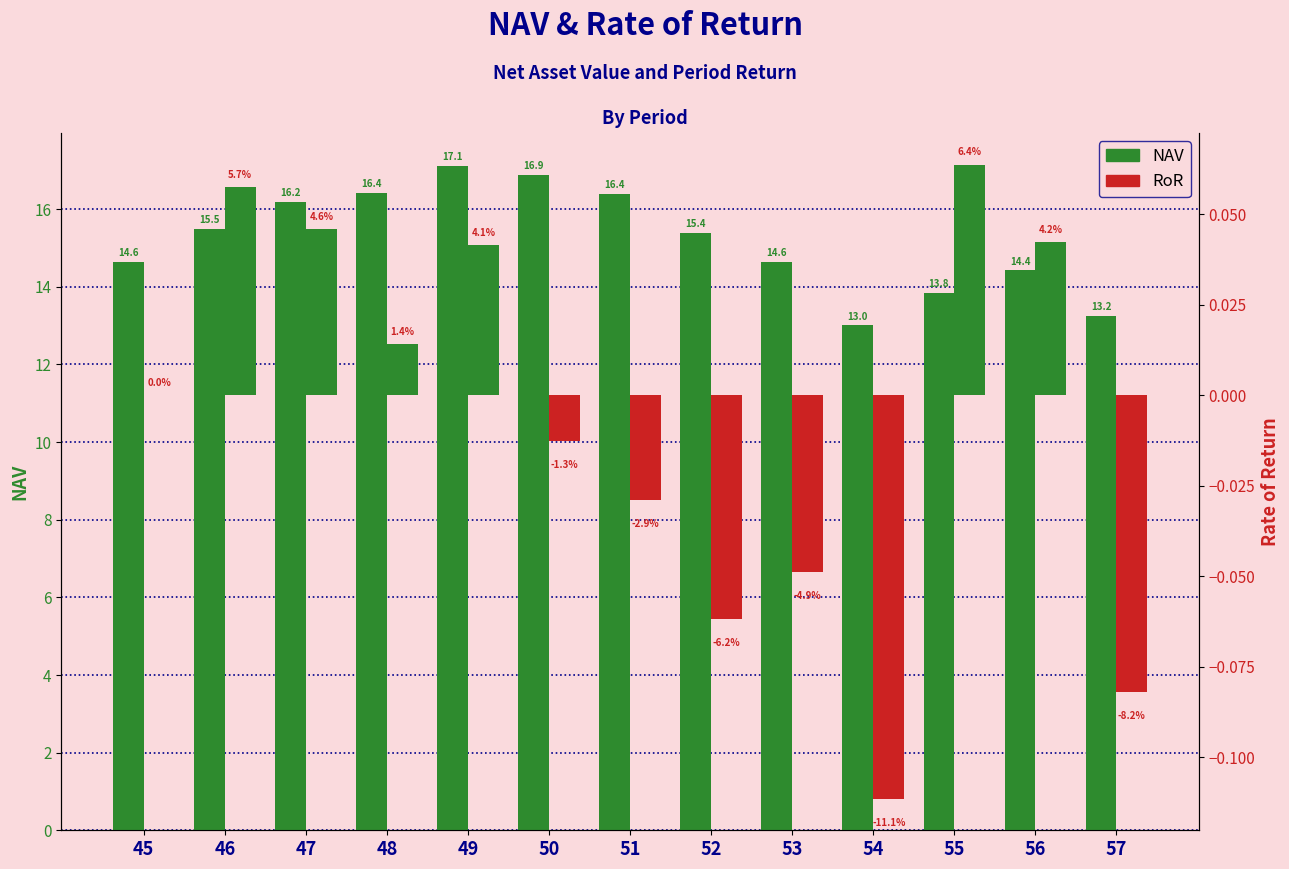

Rank the series by their maximum value, from lowest to highest.

RoR, NAV